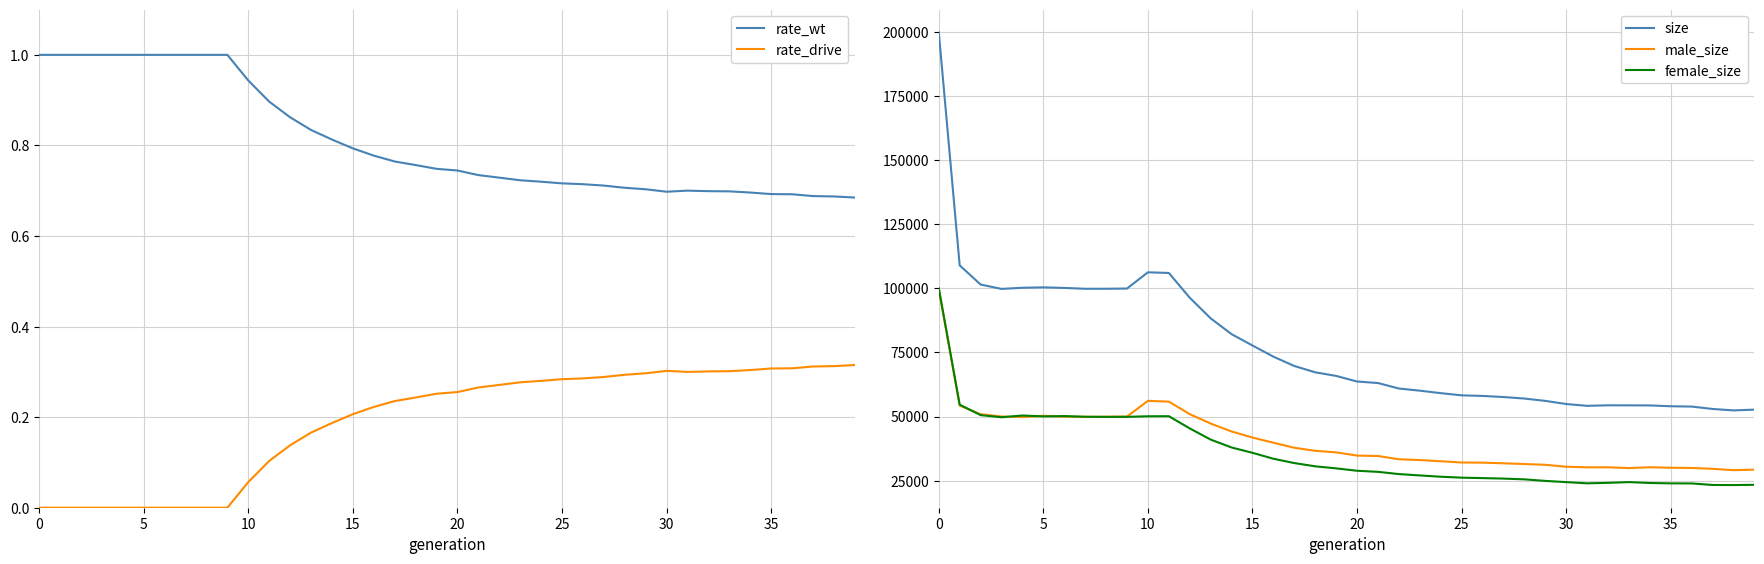

What is the maximum value for size?

199768